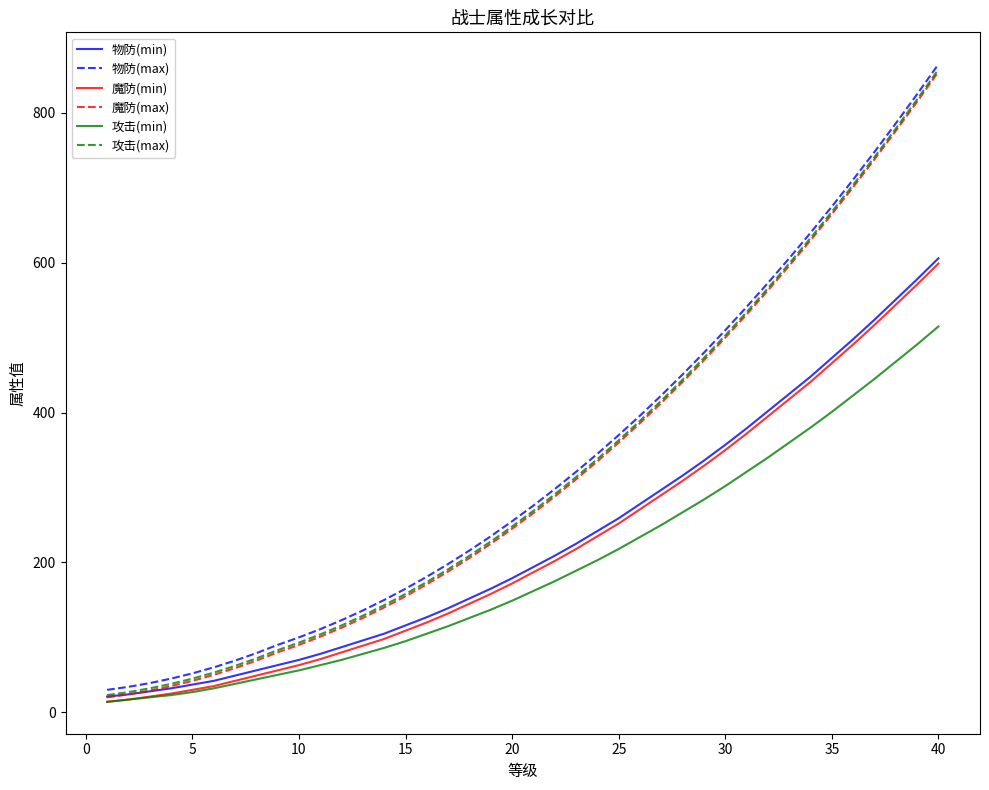

What are all the series names shown in the legend?

物防(min), 物防(max), 魔防(min), 魔防(max), 攻击(min), 攻击(max)